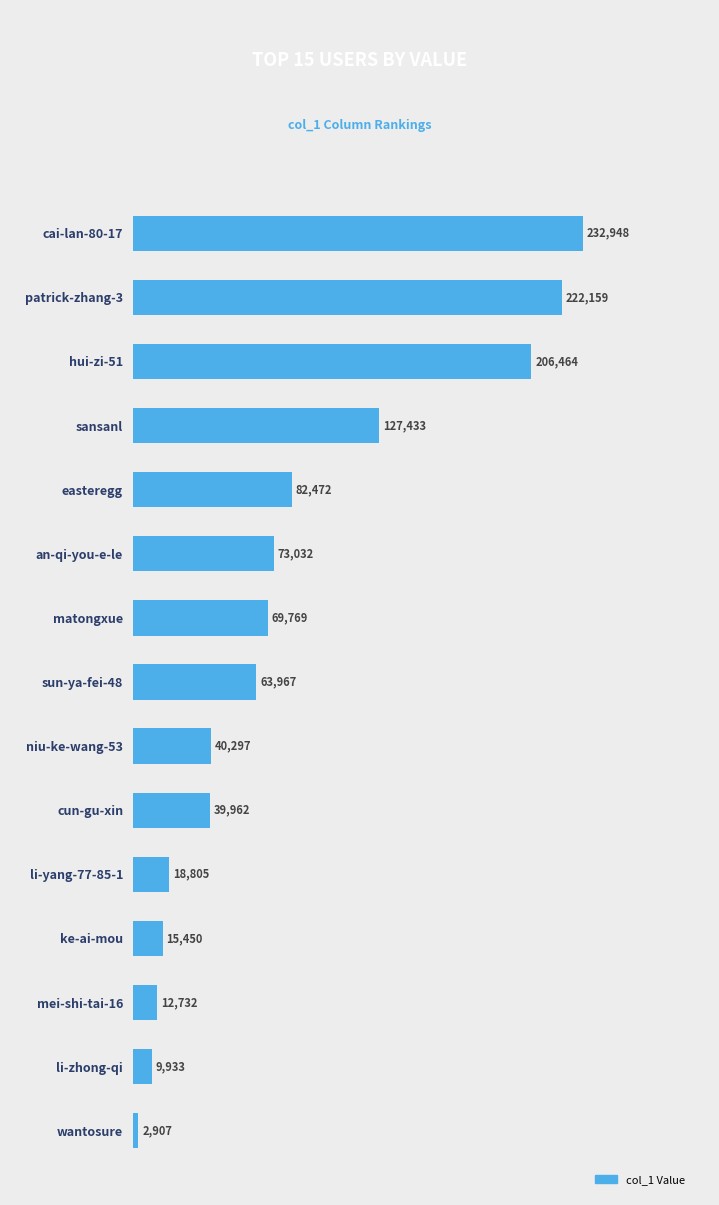

List the labels in order of value, largest first.

cai-lan-80-17, patrick-zhang-3, hui-zi-51, sansanl, easteregg, an-qi-you-e-le, matongxue, sun-ya-fei-48, niu-ke-wang-53, cun-gu-xin, li-yang-77-85-1, ke-ai-mou, mei-shi-tai-16, li-zhong-qi, wantosure